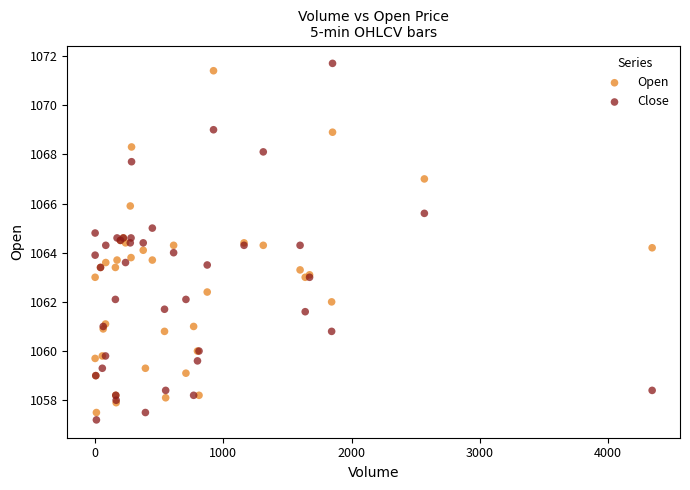

What is the X range (max minus min) for the scatter plot?

4343.0